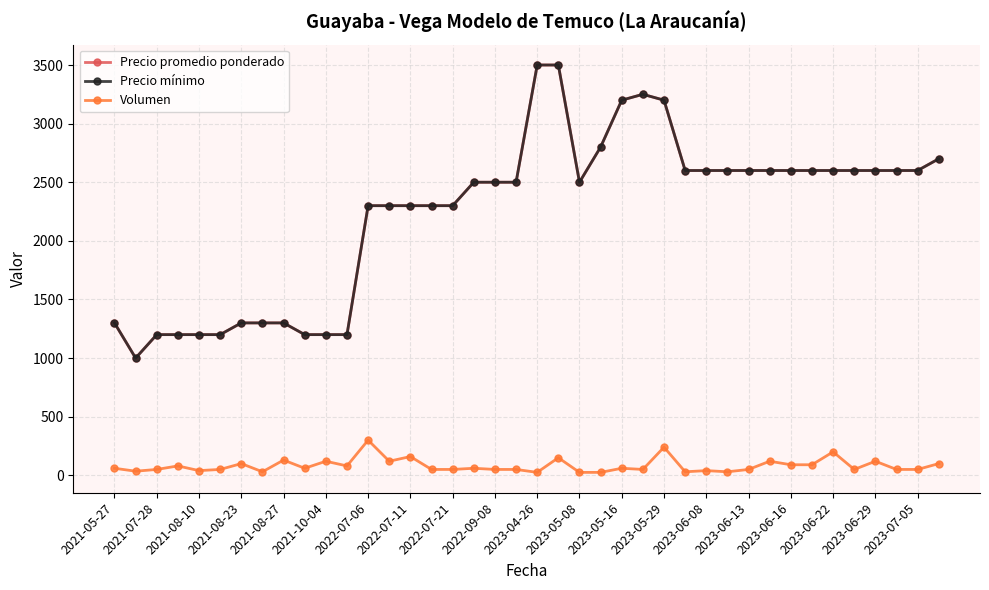

Is this an area chart (filled region under the line)?

No